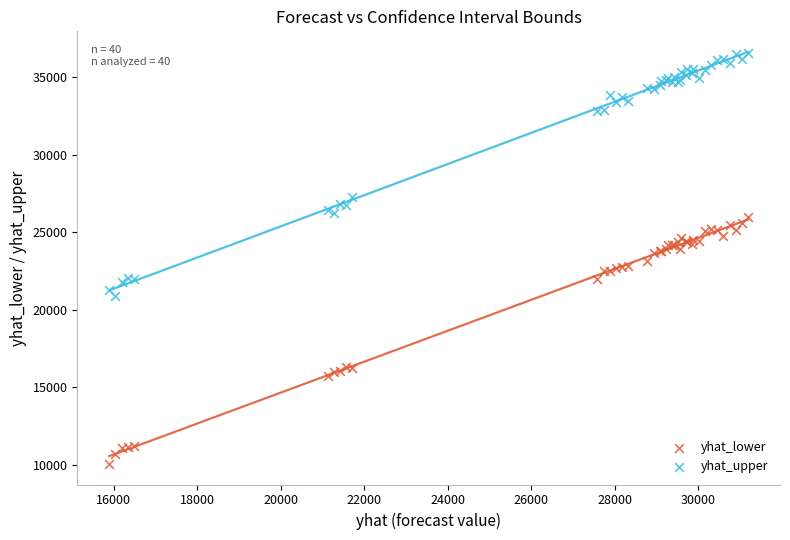

Which series contains the lowest Y value?

yhat_lower